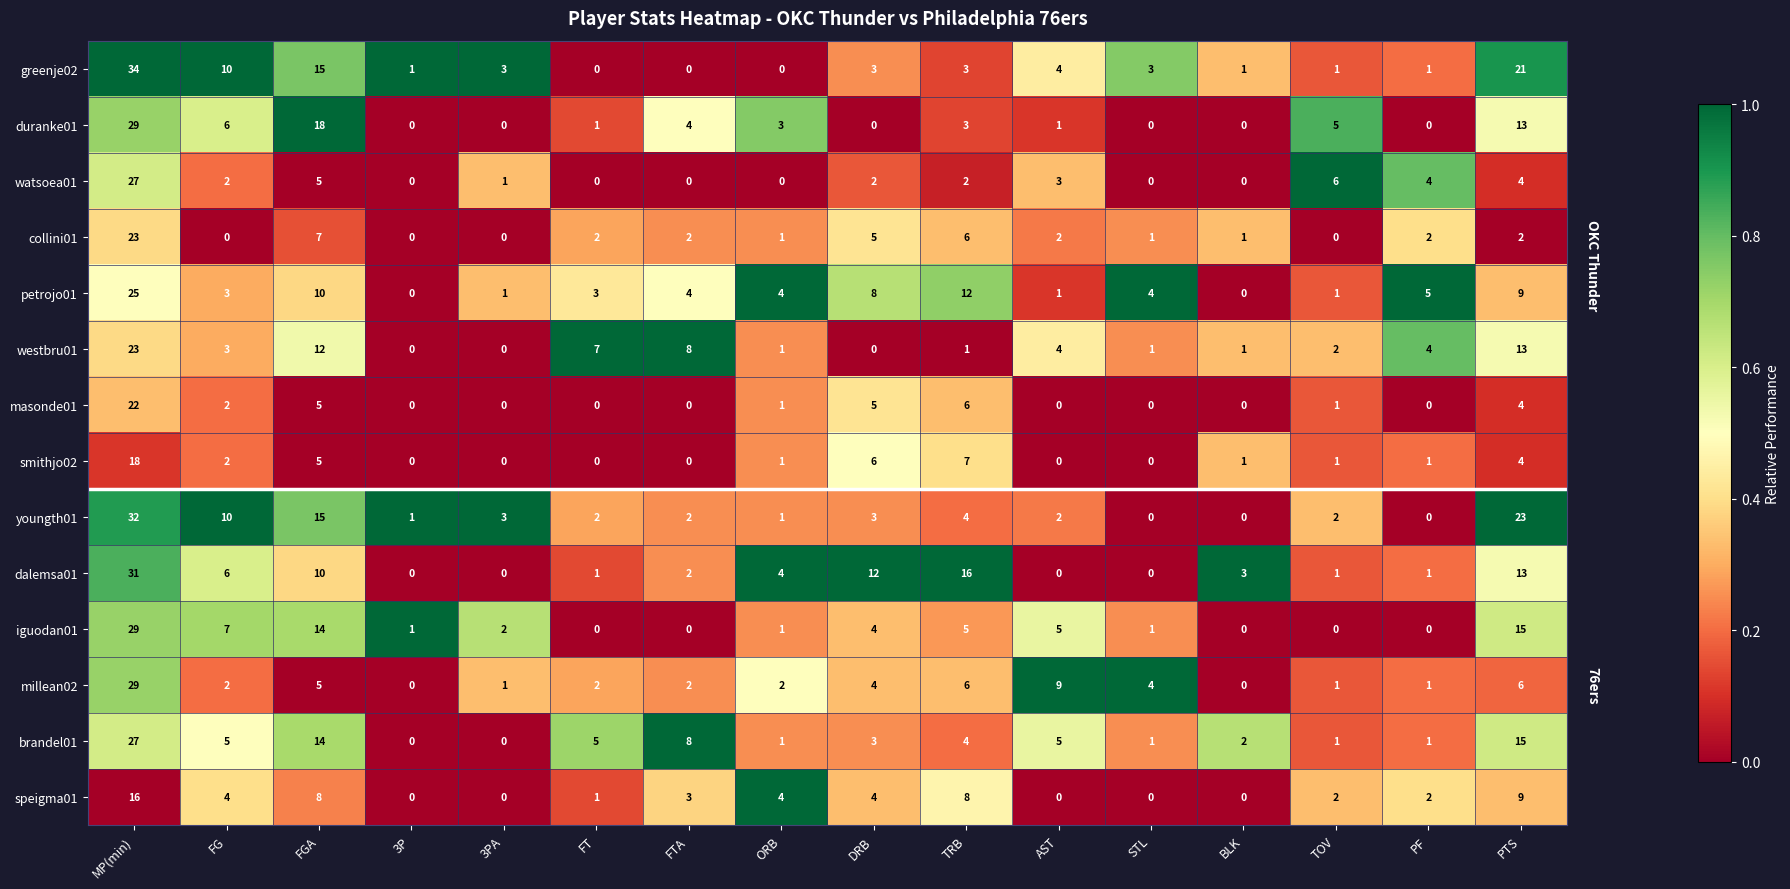

What is the total value across all series at DRB?

59